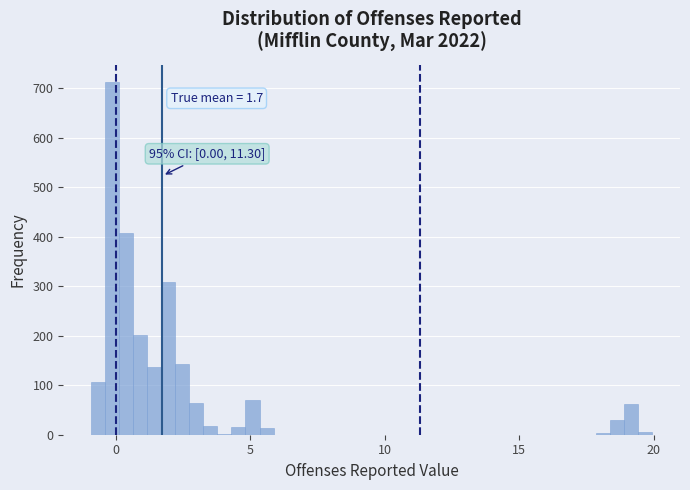

Around what value on the x-axis is the tallest bar? Give the approximate position of its centre, as read against the axis.

0.0